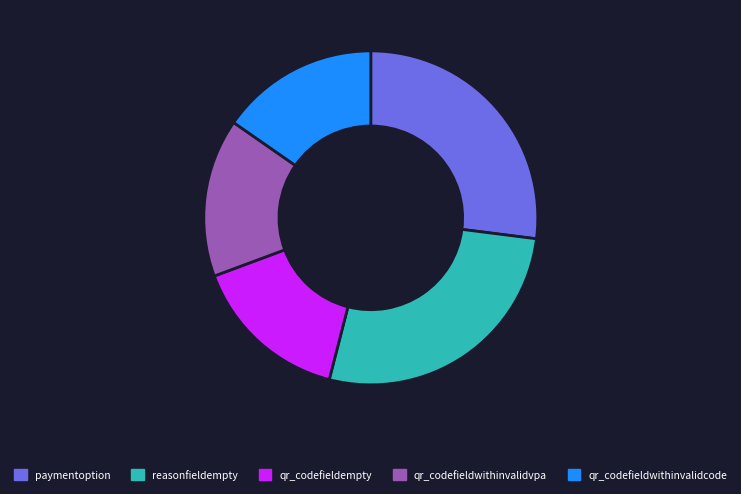

The qr_codefieldempty slice represents 30% of the pie. True or false?

False